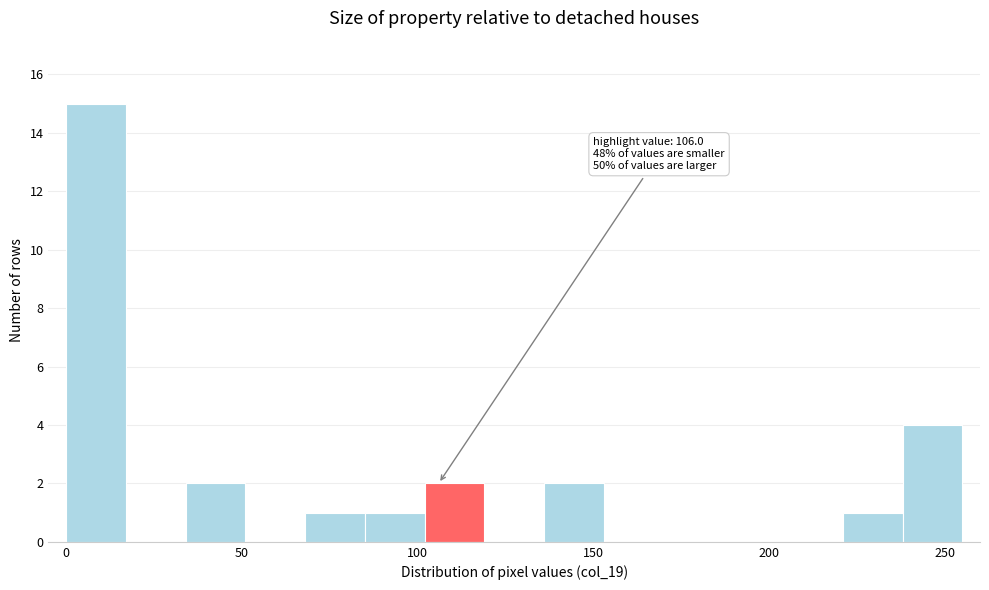

Around what value on the x-axis is the tallest bar? Give the approximate position of its centre, as read against the axis.

10